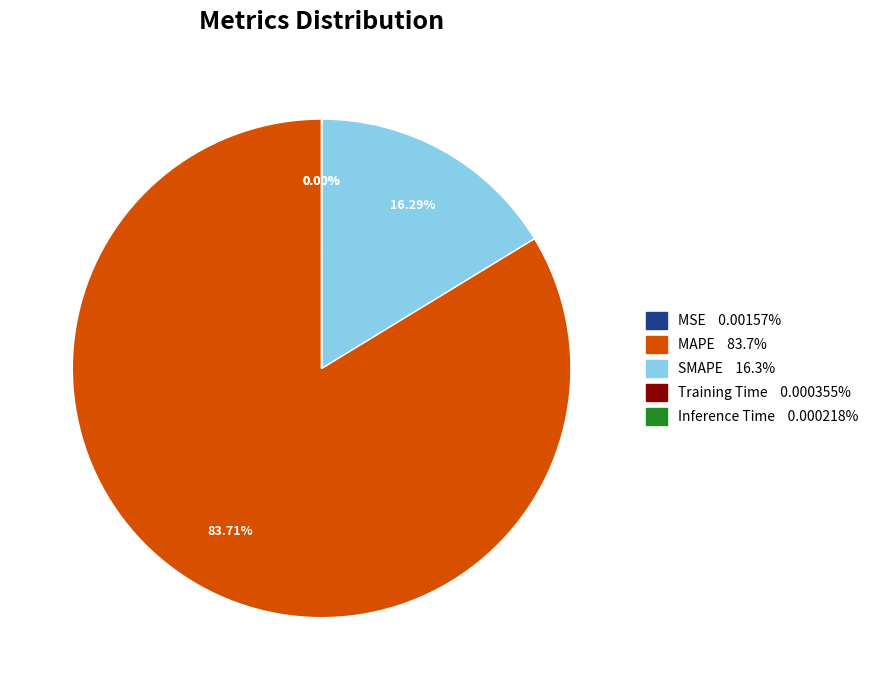

Which has a higher value, SMAPE or MAPE?

MAPE